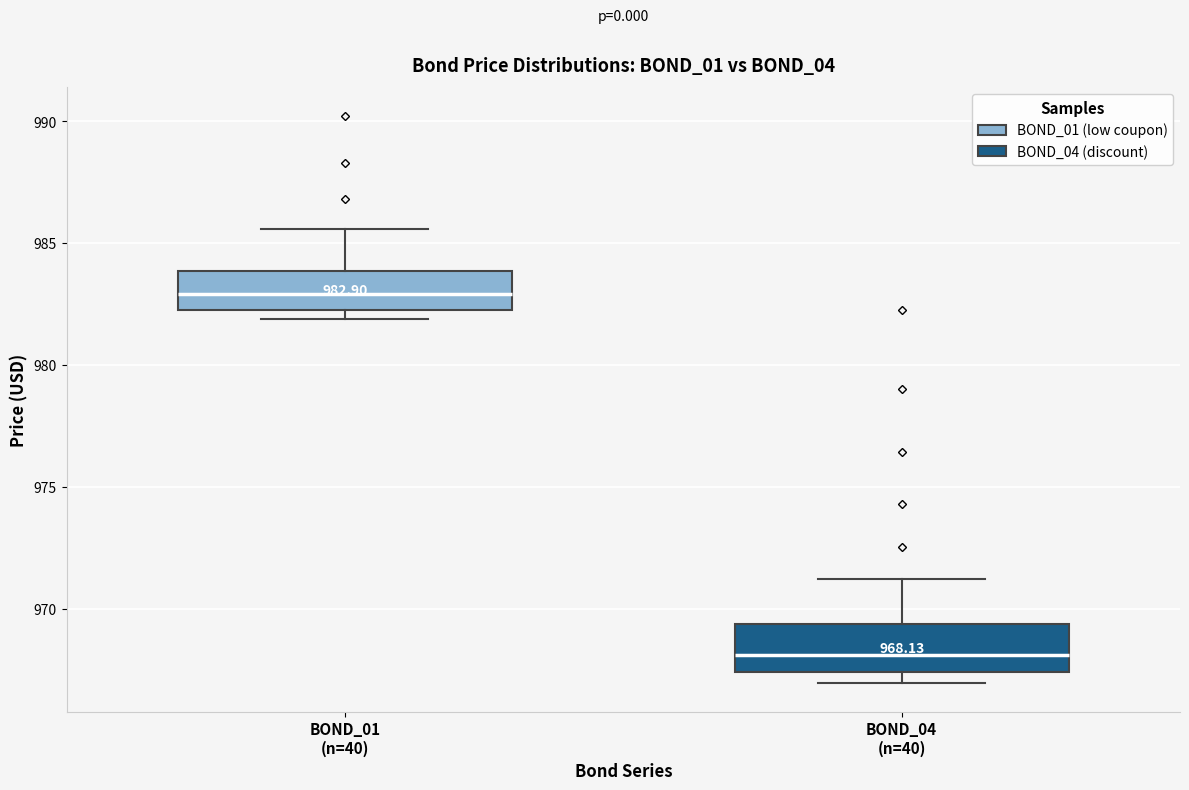

Which box's median line is the highest?

BOND_01 (n=40)